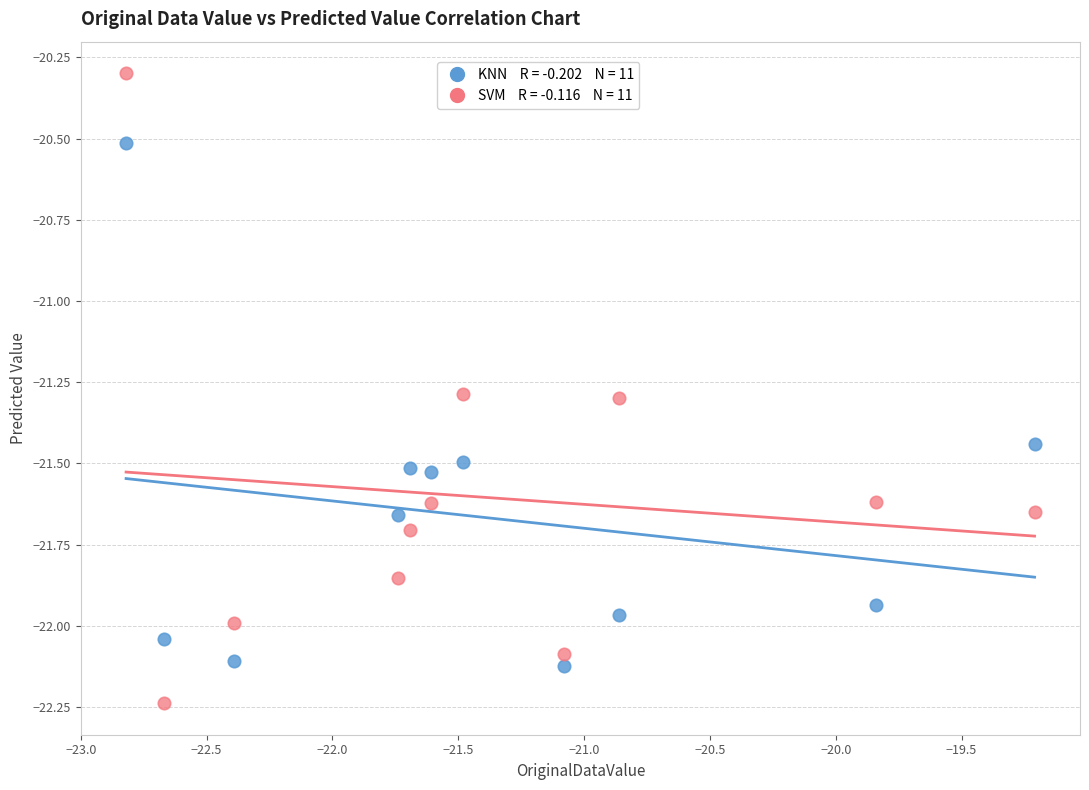

Across all data points, what is the range of X values (max minus min)?

3.6